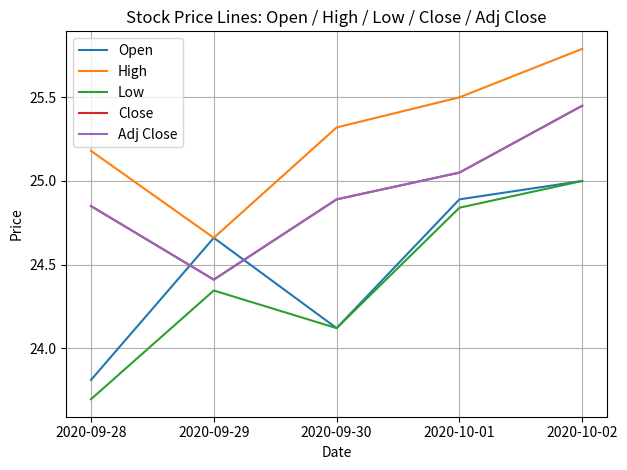

Does the chart display data point markers on the line(s)?

No